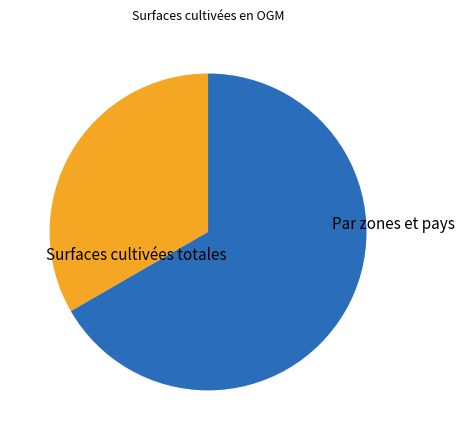

Is there any slice that represents more than half of the pie?

Yes